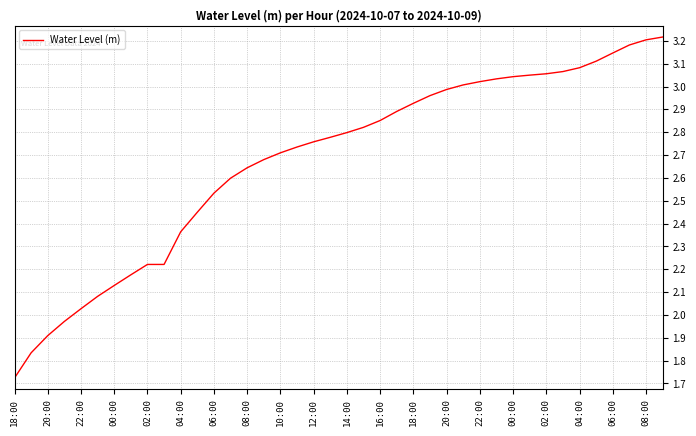

What is the difference between the maximum and minimum values?

1.5